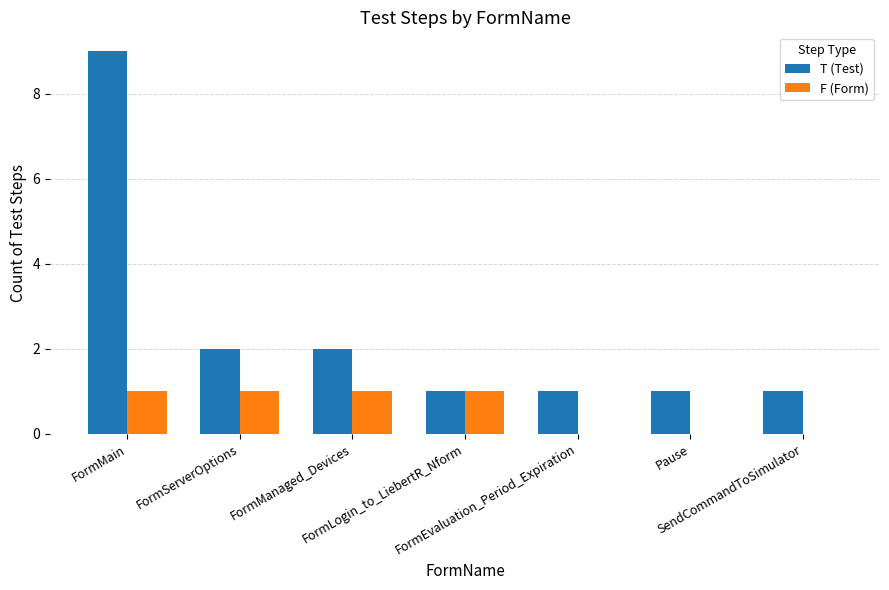

At which category is the sum across all series the highest?

FormMain